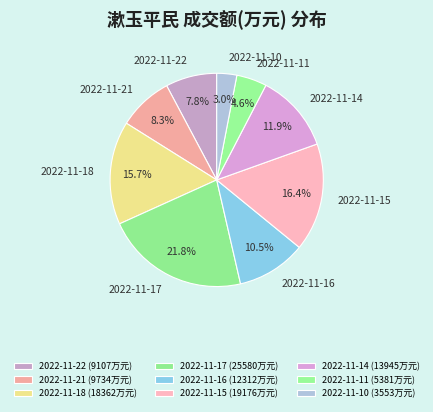

Does any single category account for the majority?

No